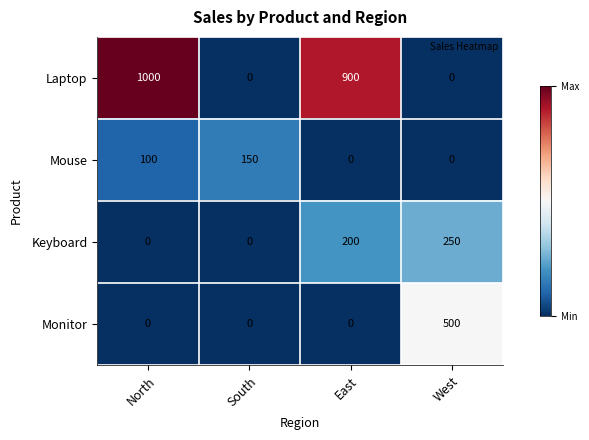

Reading right to left, extract all data points from this chart.

Laptop: West=0	East=900	South=0	North=1000
Mouse: West=0	East=0	South=150	North=100
Keyboard: West=250	East=200	South=0	North=0
Monitor: West=500	East=0	South=0	North=0